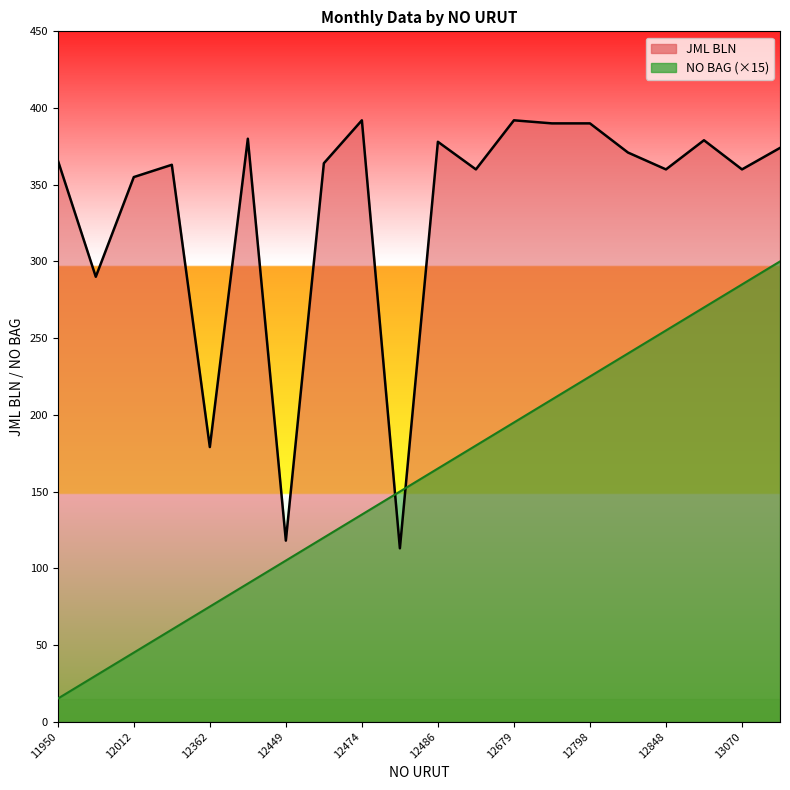

Rank the categories by JML BLN value from lowest to highest.

12475, 12449, 12362, 11951, 12012, 12654, 12848, 13070, 12026, 12473, 11950, 12825, 13183, 12486, 12859, 12363, 12681, 12798, 12474, 12679